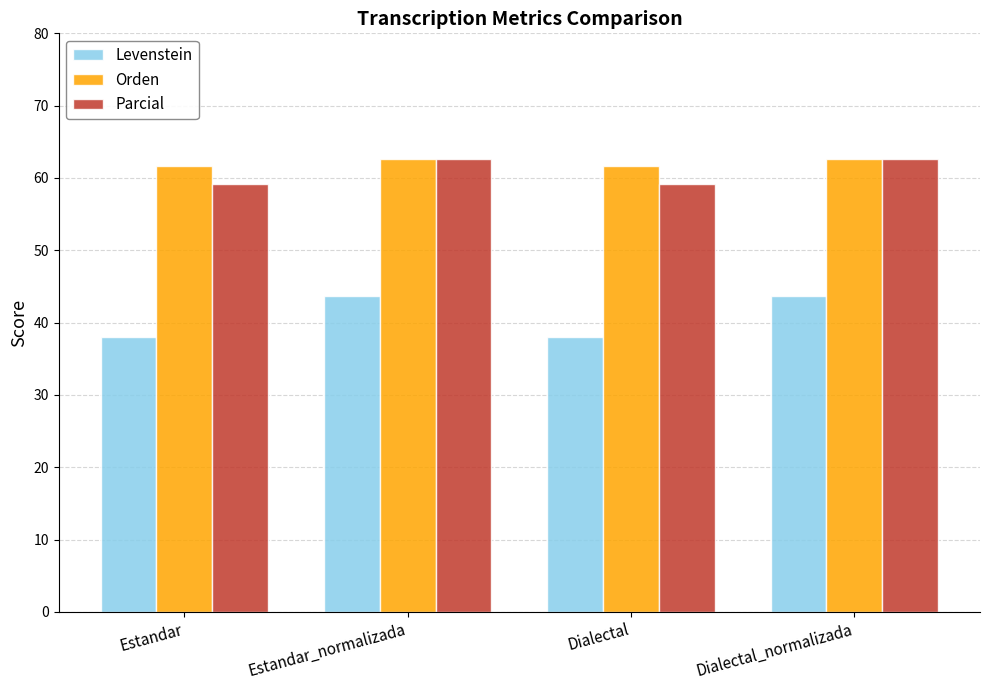

Which series has the widest spread of values?

Levenstein